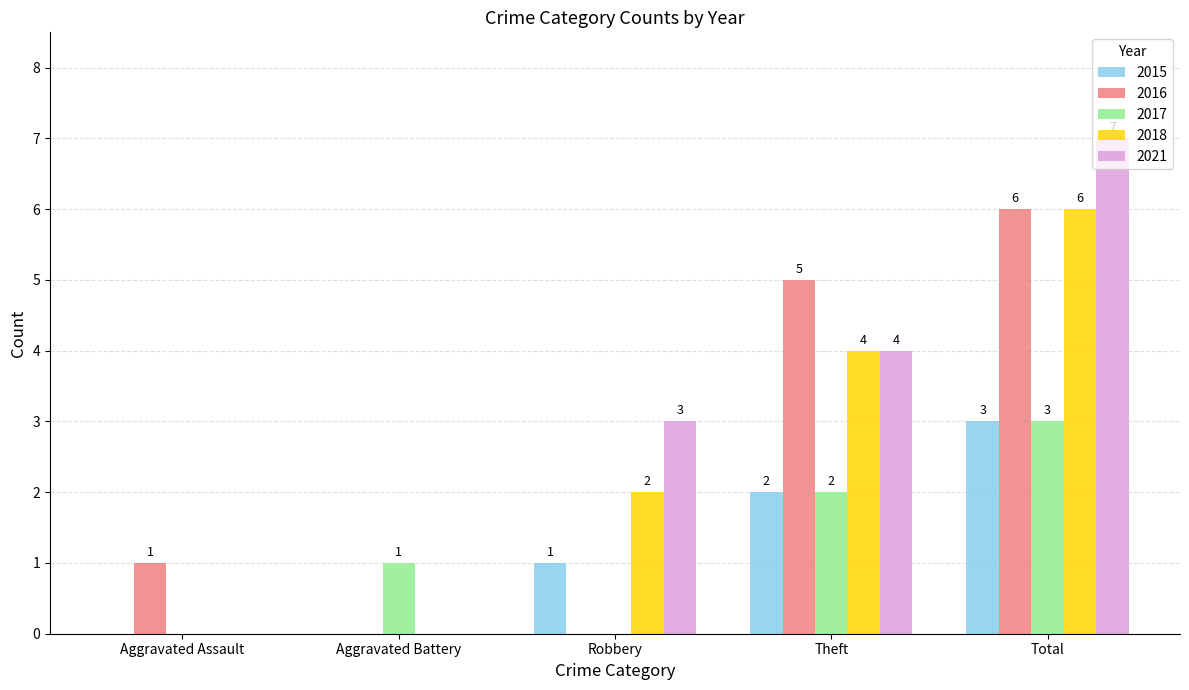

The 2018 series shows 9 at Total. True or false?

False